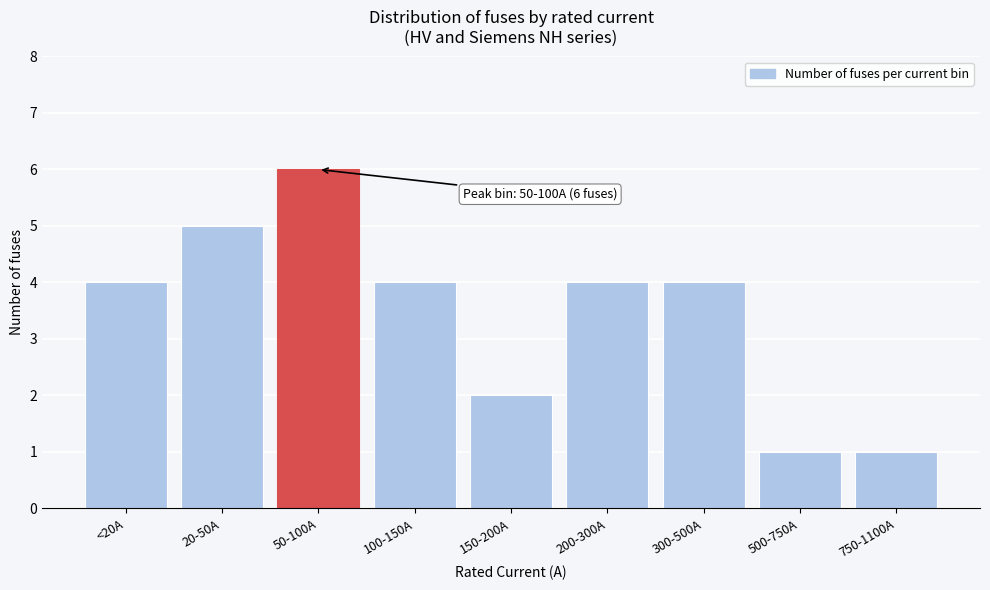

Reading left to right, transcribe all the data shown in this chart.

<20A=4	20-50A=5	50-100A=6	100-150A=4	150-200A=2	200-300A=4	300-500A=4	500-750A=1	750-1100A=1